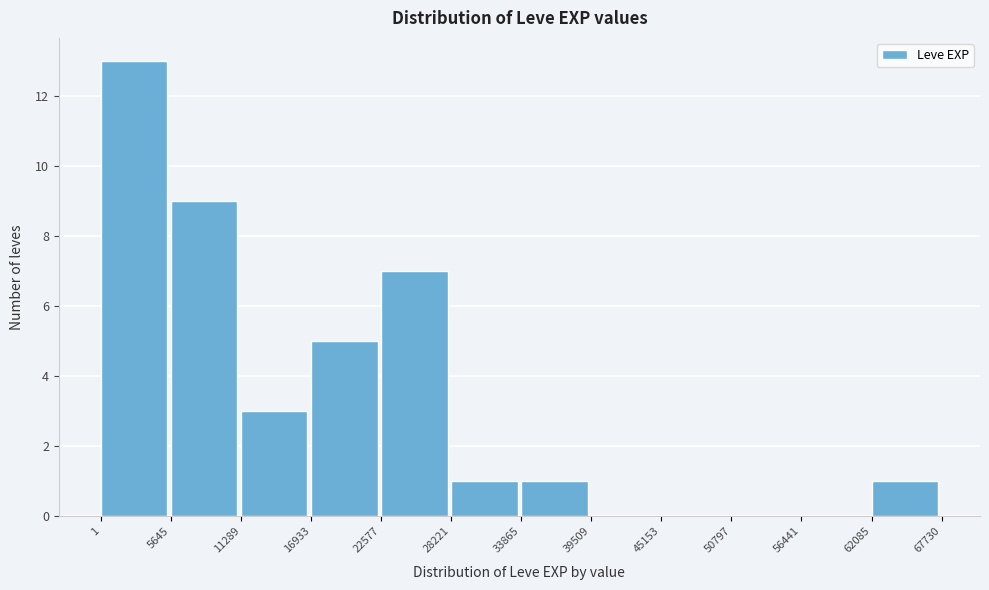

Over which range of the x-axis is the bar tallest?

1 to 5645